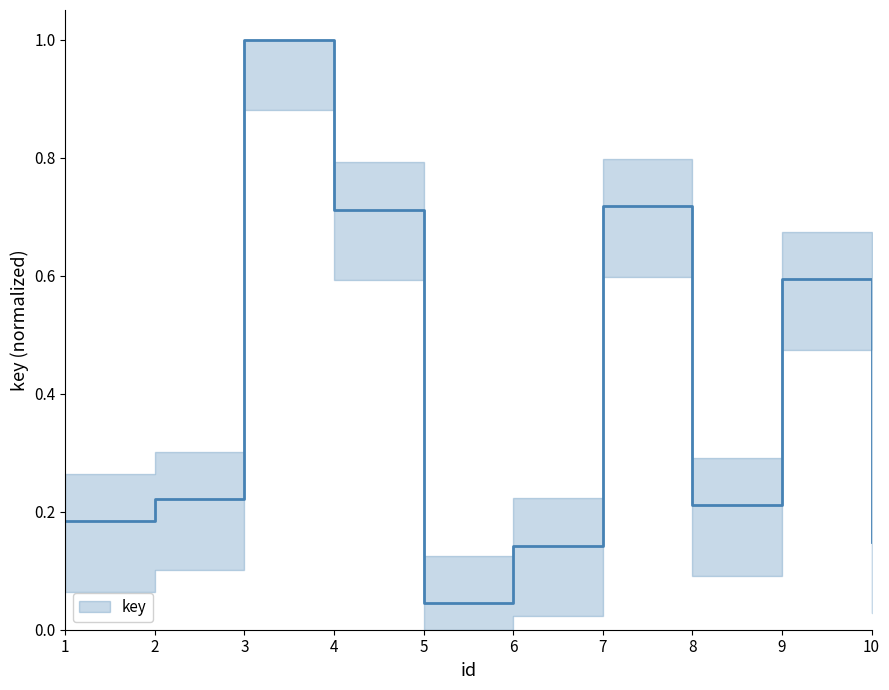

List the labels in order of value, largest first.

3, 7, 4, 9, 2, 8, 1, 10, 6, 5